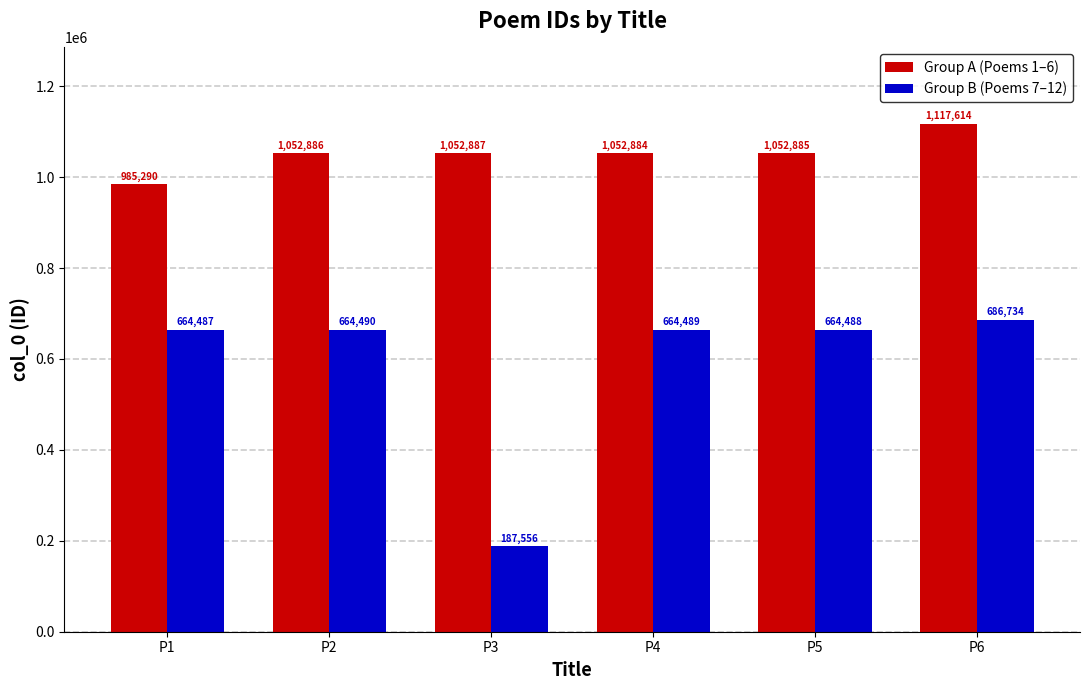

What are all the series names shown in the legend?

Group A (Poems 1–6), Group B (Poems 7–12)